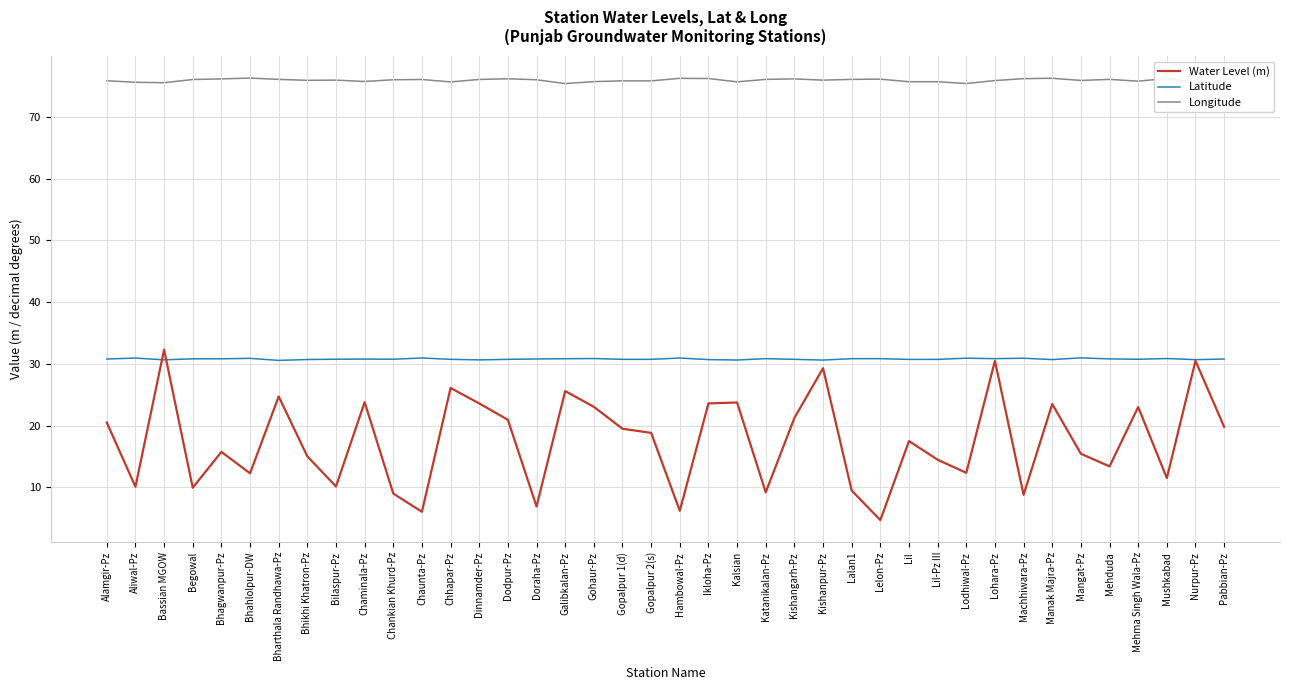

Which series has the largest total across all categories?

Longitude